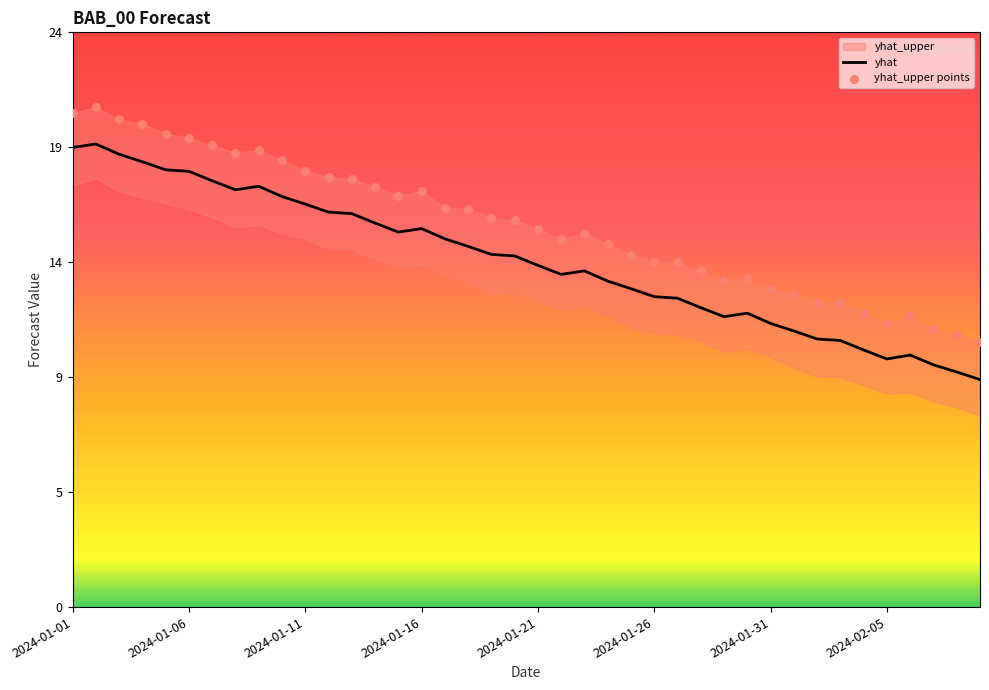

Which series has the largest total across all categories?

yhat_upper points